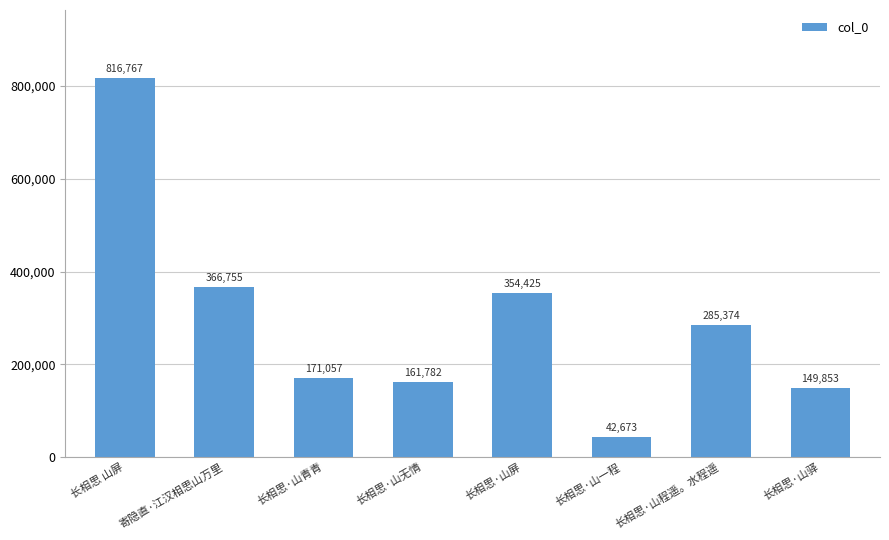

What is the change in value from 长相思·山青青 to 长相思·山驿?

-21204